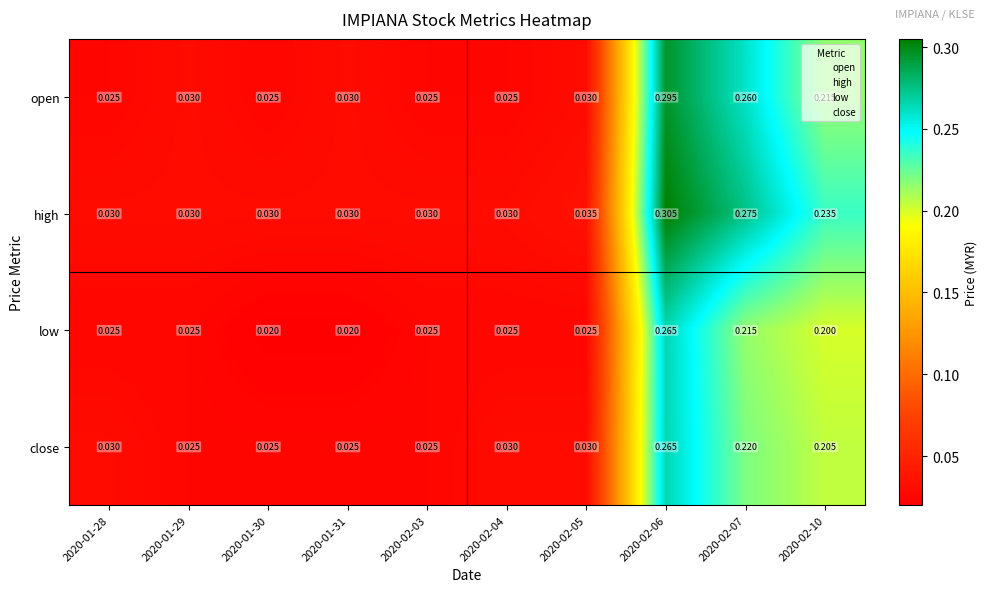

Which series has the largest total across all categories?

high